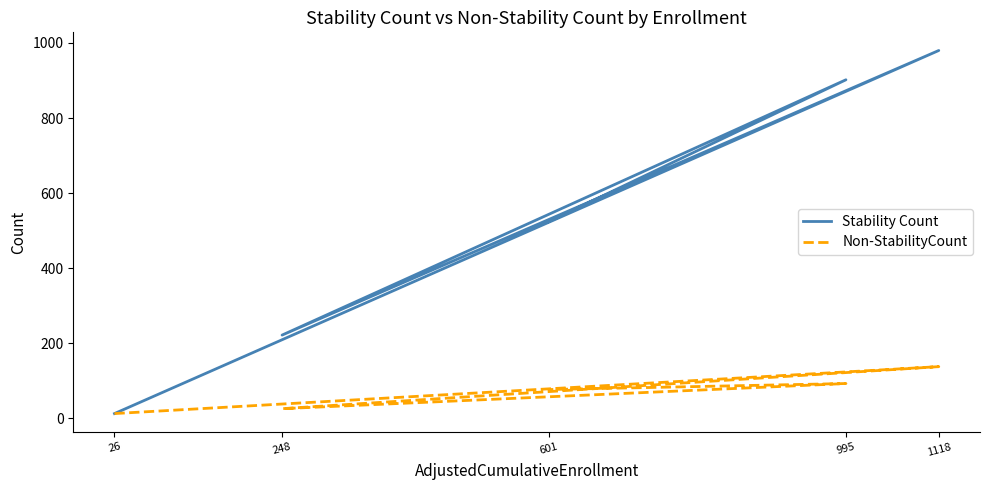

What is the difference between the maximum and minimum values in the Non-StabilityCount series?

125